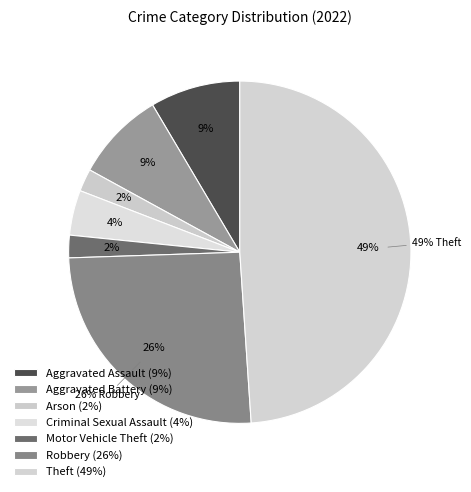

Which has a higher value, Theft or Motor Vehicle Theft?

Theft